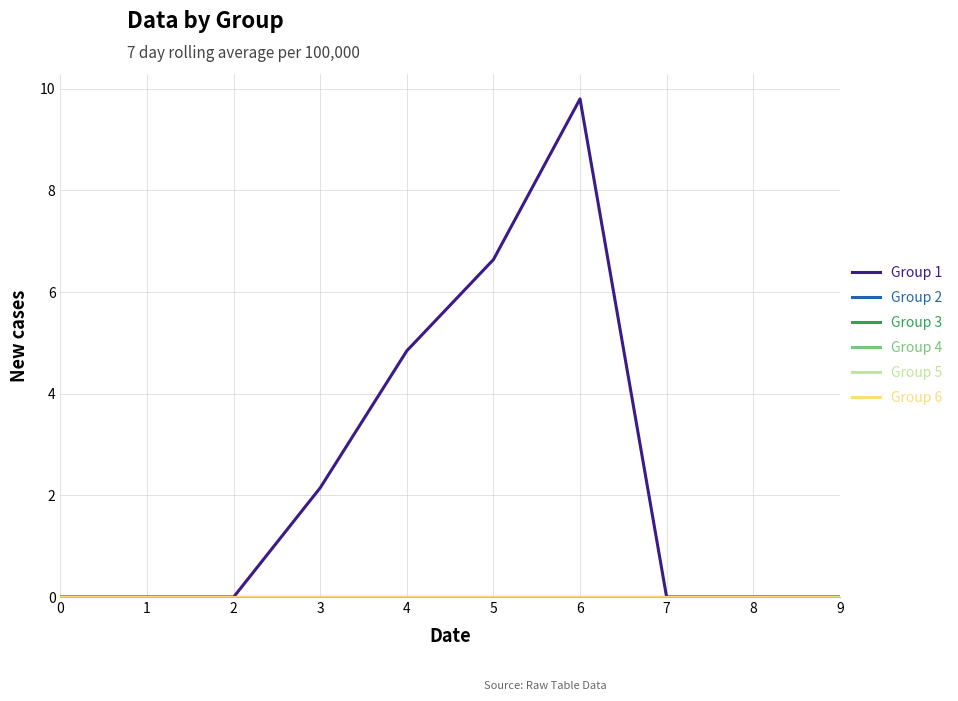

How many lines are shown in the chart?

6